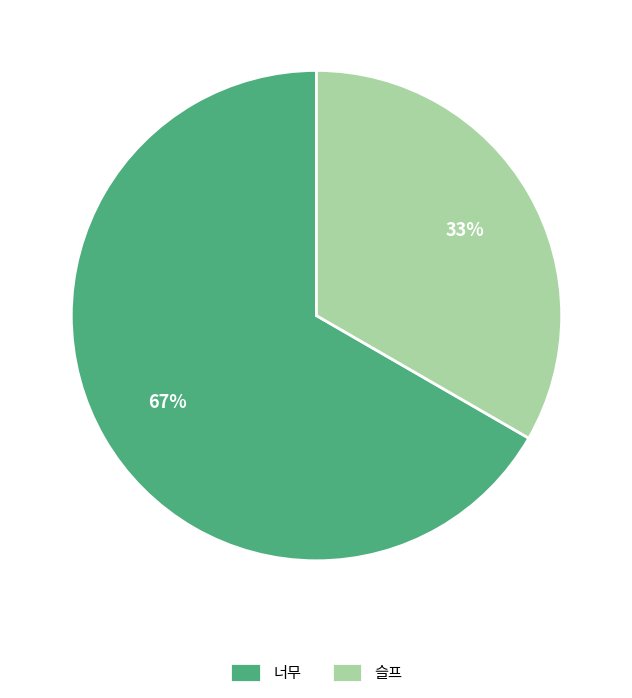

What is the ratio of the value at 슬프 to the value at 너무?

0.5